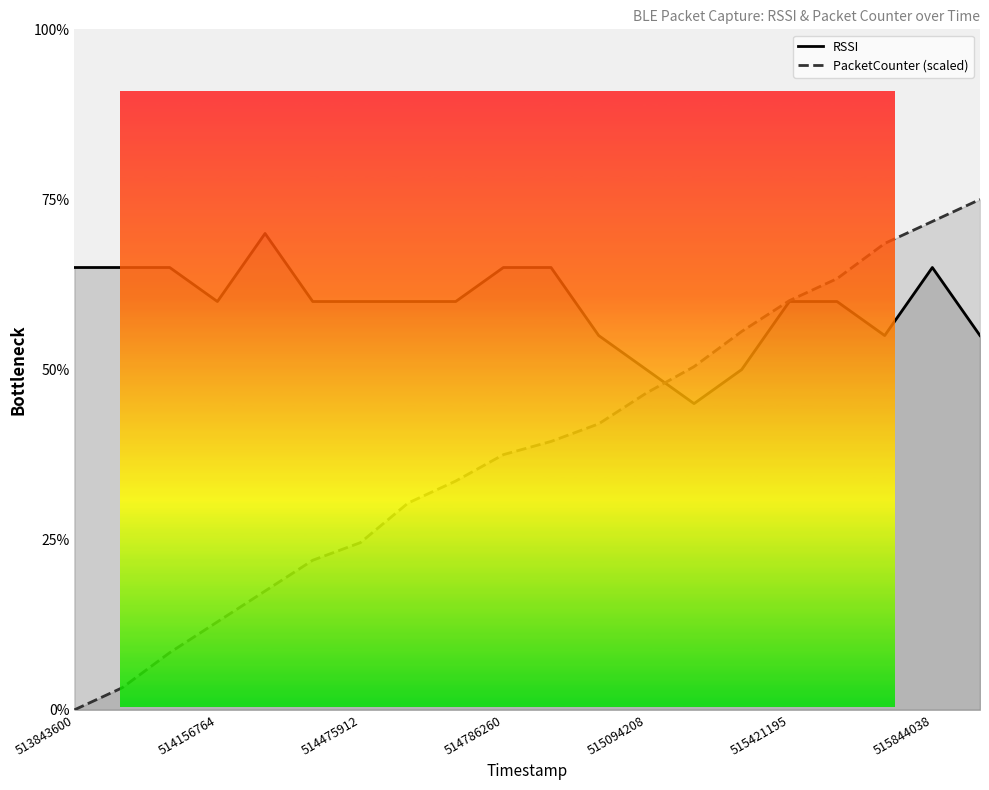

Between 15 and 16, which is larger?

15